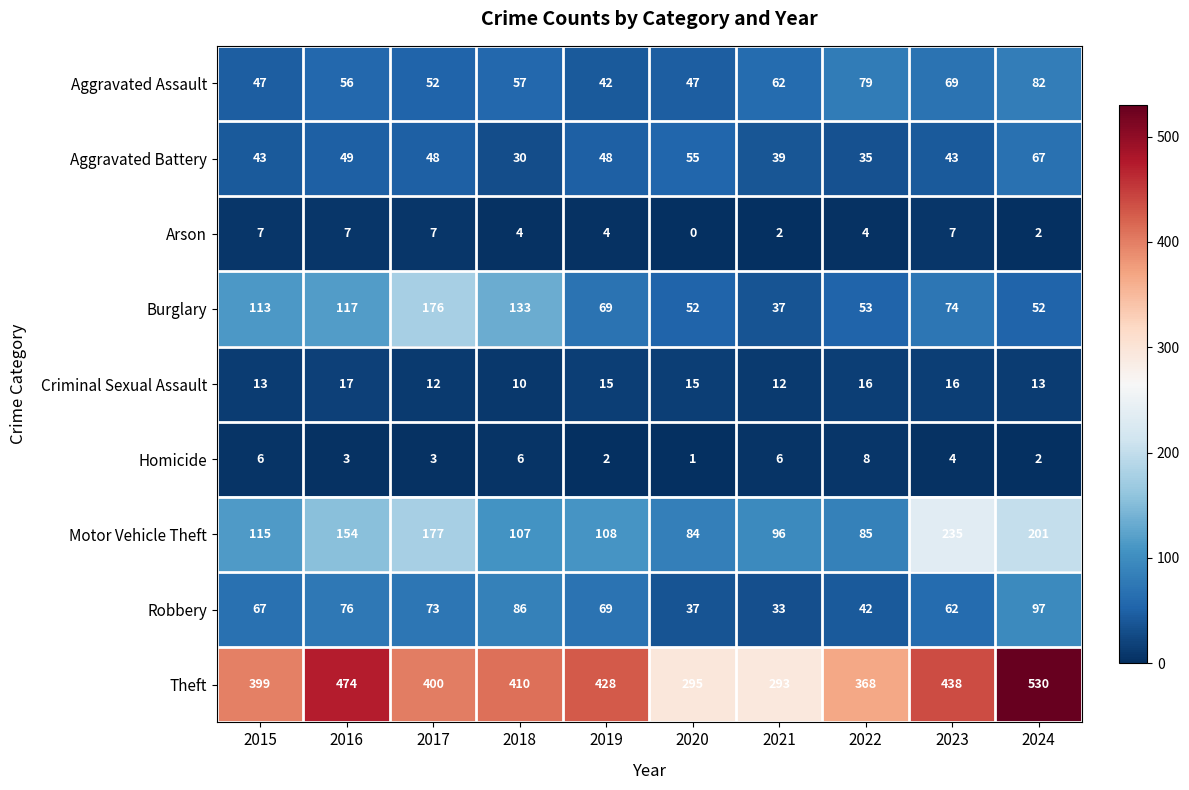

Rank the categories by Theft value from highest to lowest.

2024, 2016, 2023, 2019, 2018, 2017, 2015, 2022, 2020, 2021